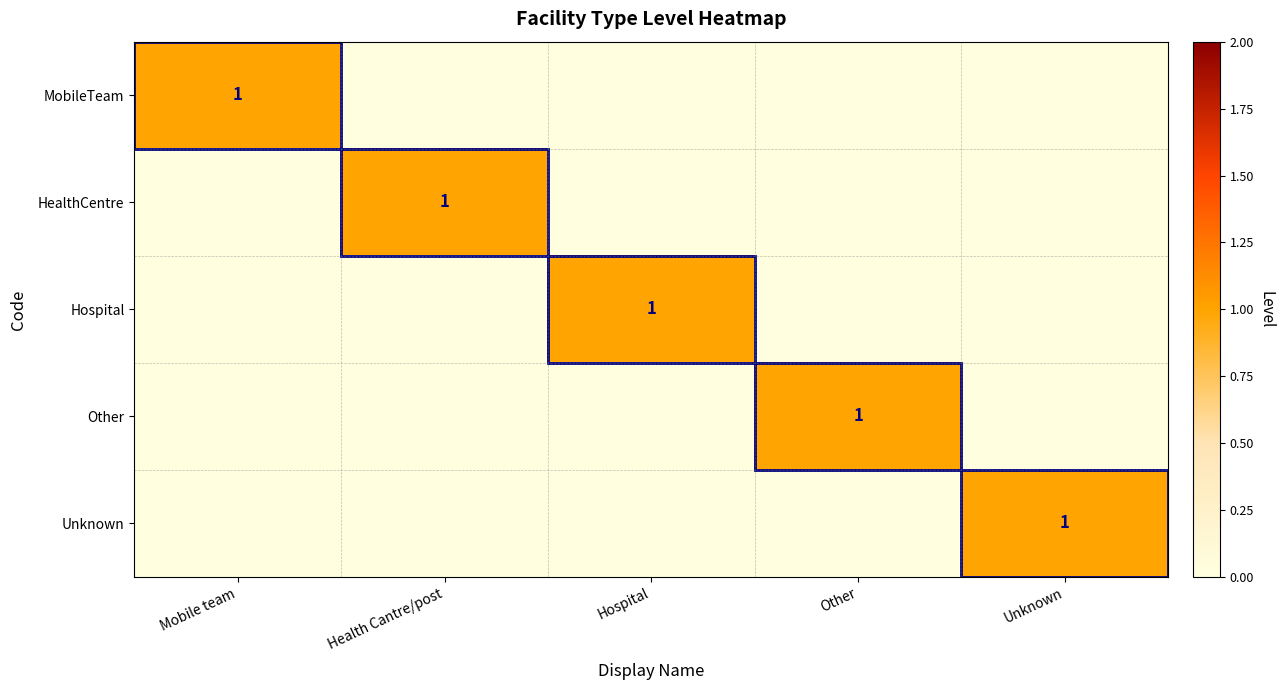

What is the difference between the highest and lowest values at Hospital?

1